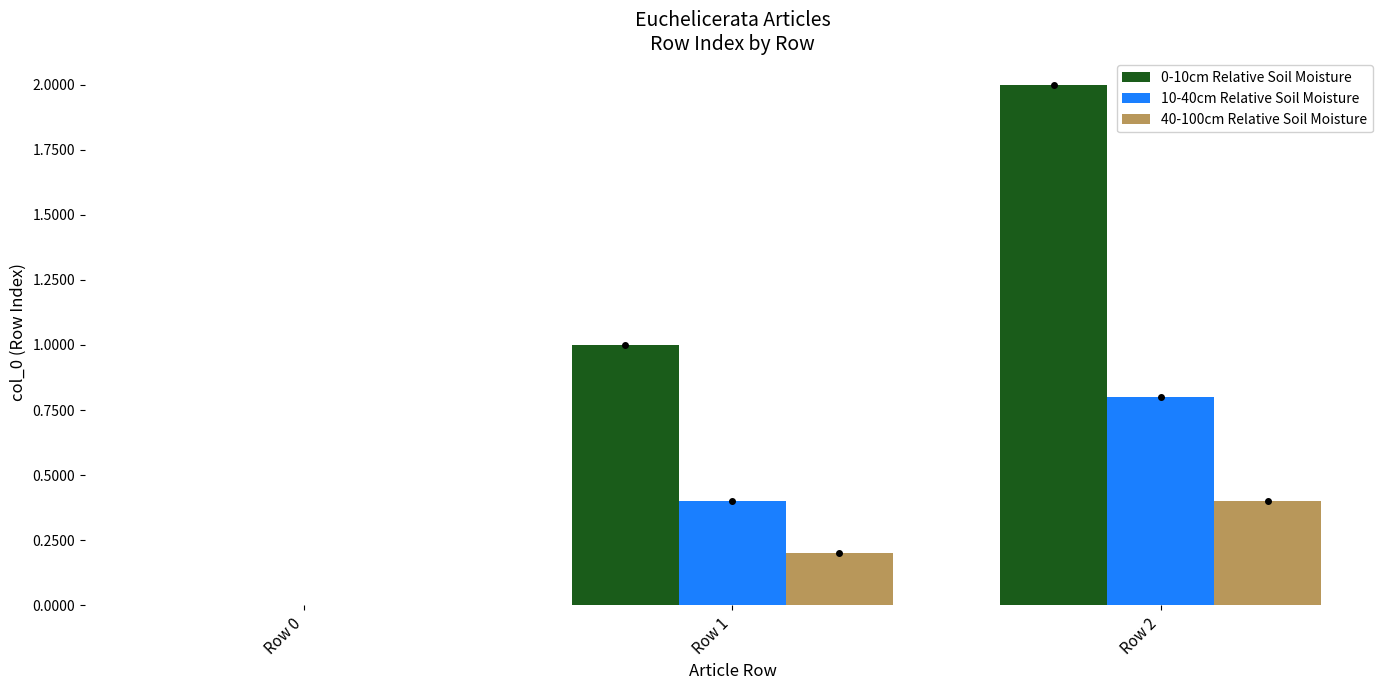

Is it true that 10-40cm Relative Soil Moisture equals 0.8 at Row 2?

True